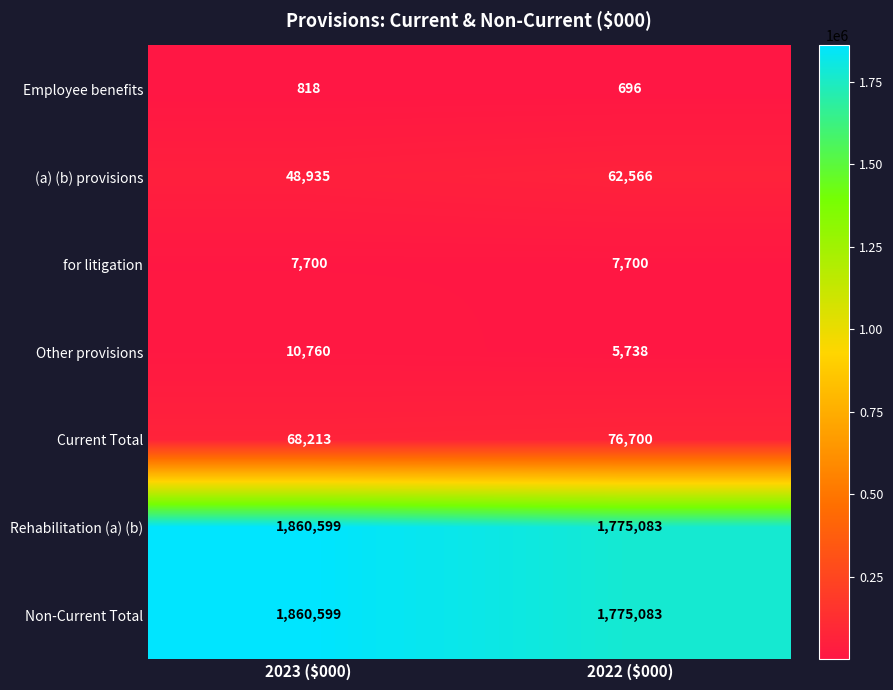

What is the difference between the maximum and minimum values in the Current Total series?

8487